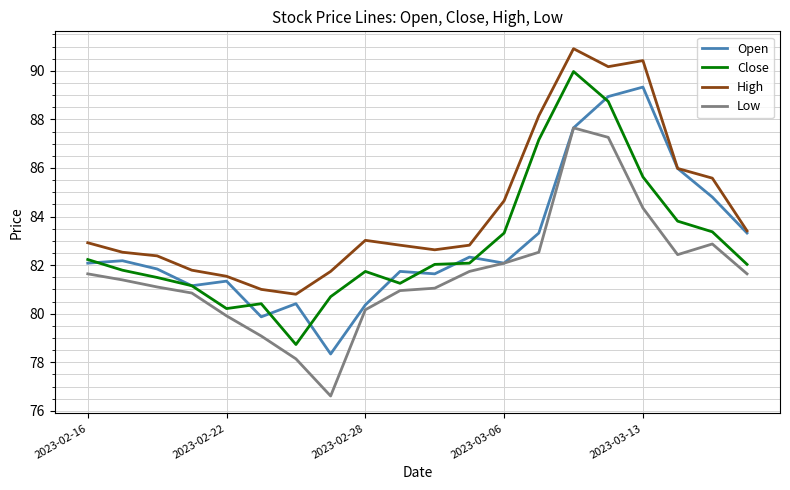

Rank the series by their maximum value, from highest to lowest.

High, Close, Open, Low